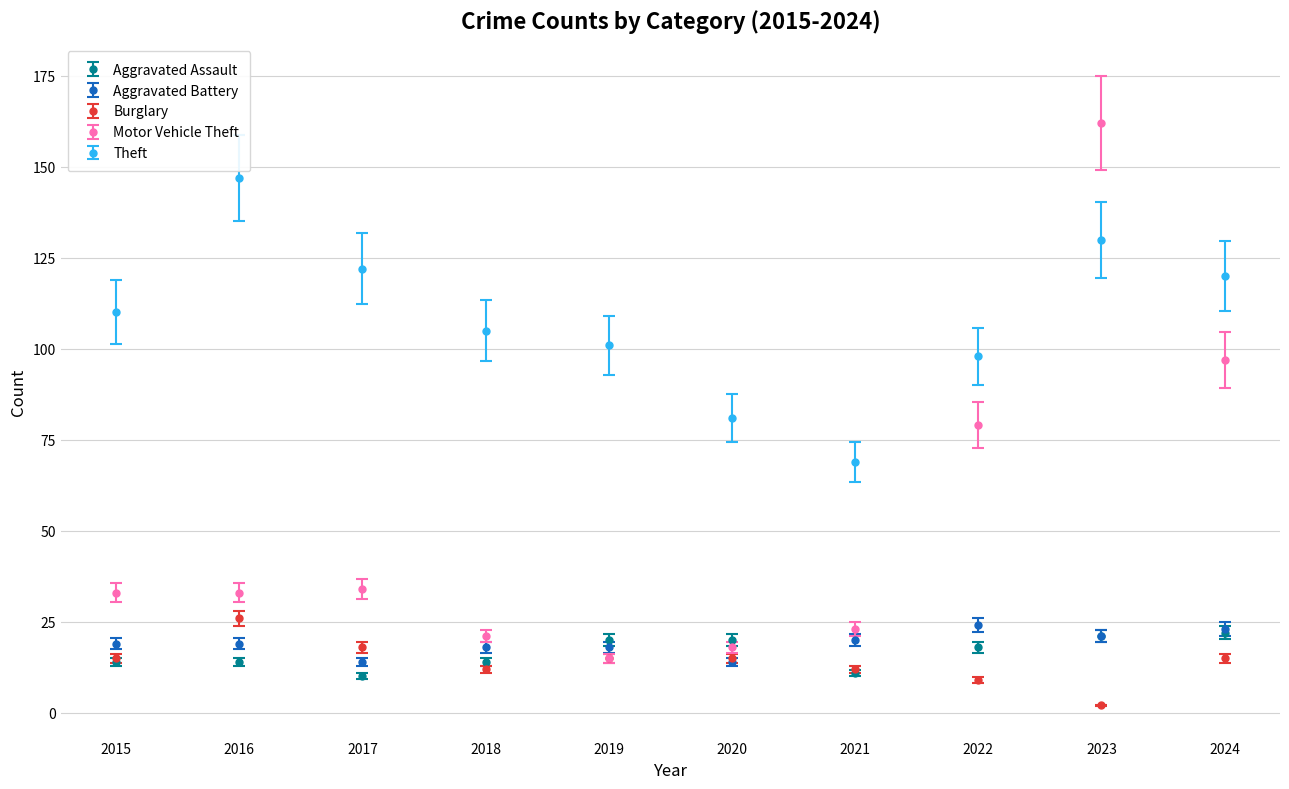

Which series has the largest range (max minus min)?

Motor Vehicle Theft